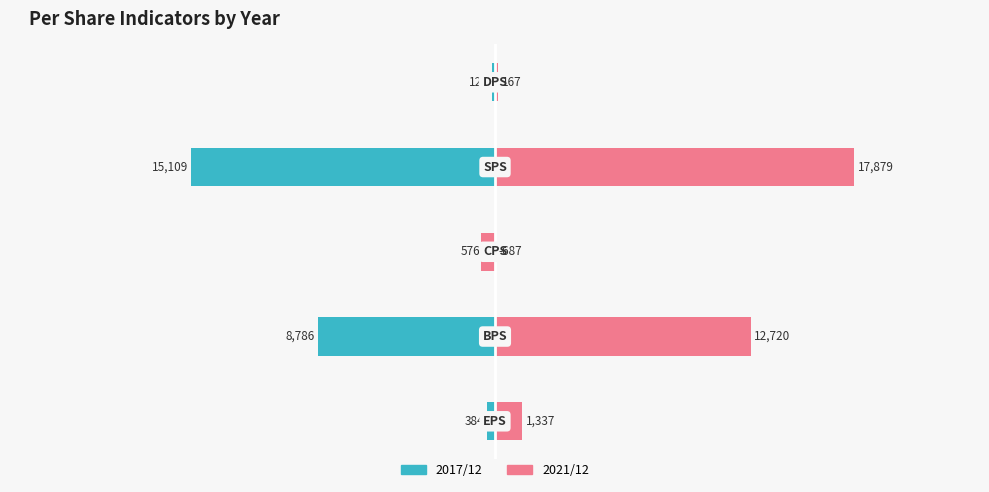

What is the minimum value for 2021/12?

-687